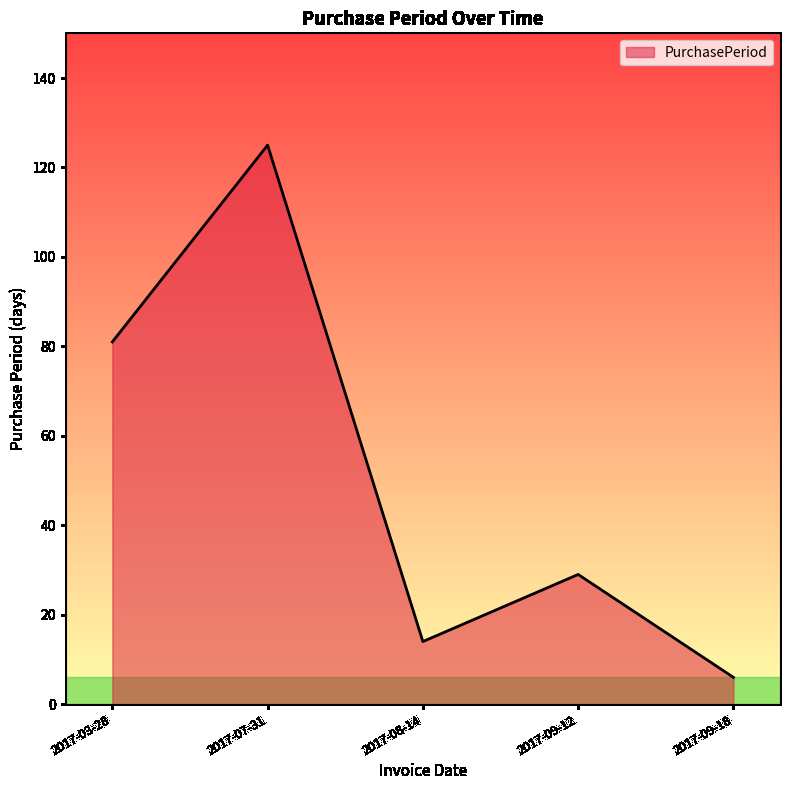

How many interior local valleys (lower than both neighbors) does the data have?

1